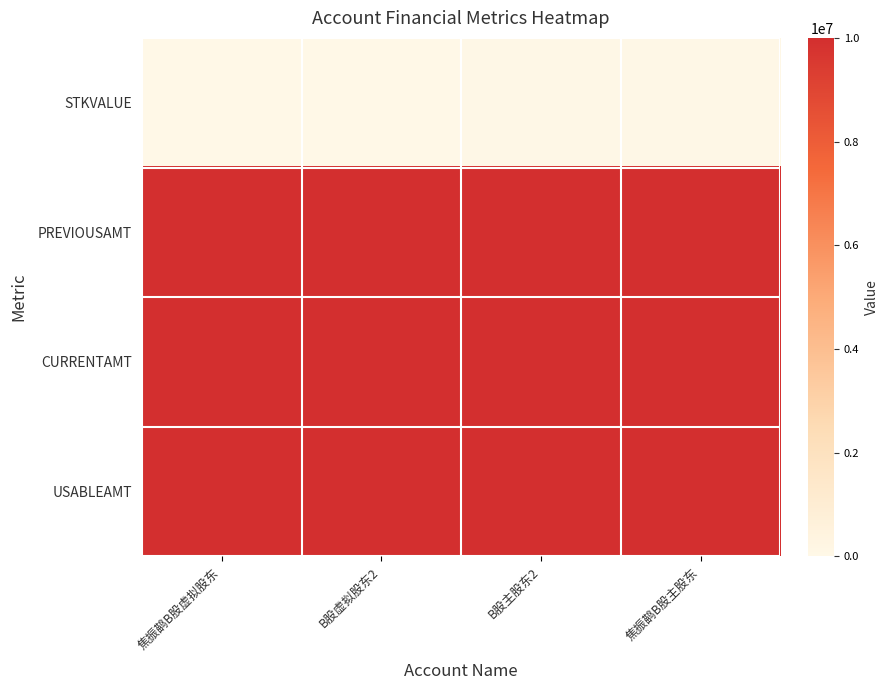

Reading right to left, what are all the values shown in this chart?

STKVALUE: 焦振鹋B股主股东=52800	B股主股东2=75300	B股虚拟股东2=0	焦振鹋B股虚拟股东=32500
PREVIOUSAMT: 焦振鹋B股主股东=10000000	B股主股东2=10000000	B股虚拟股东2=10000000	焦振鹋B股虚拟股东=10000000
CURRENTAMT: 焦振鹋B股主股东=9999945	B股主股东2=10000000	B股虚拟股东2=9999980	焦振鹋B股虚拟股东=10000000
USABLEAMT: 焦振鹋B股主股东=9999945	B股主股东2=10000000	B股虚拟股东2=9999980	焦振鹋B股虚拟股东=10000000